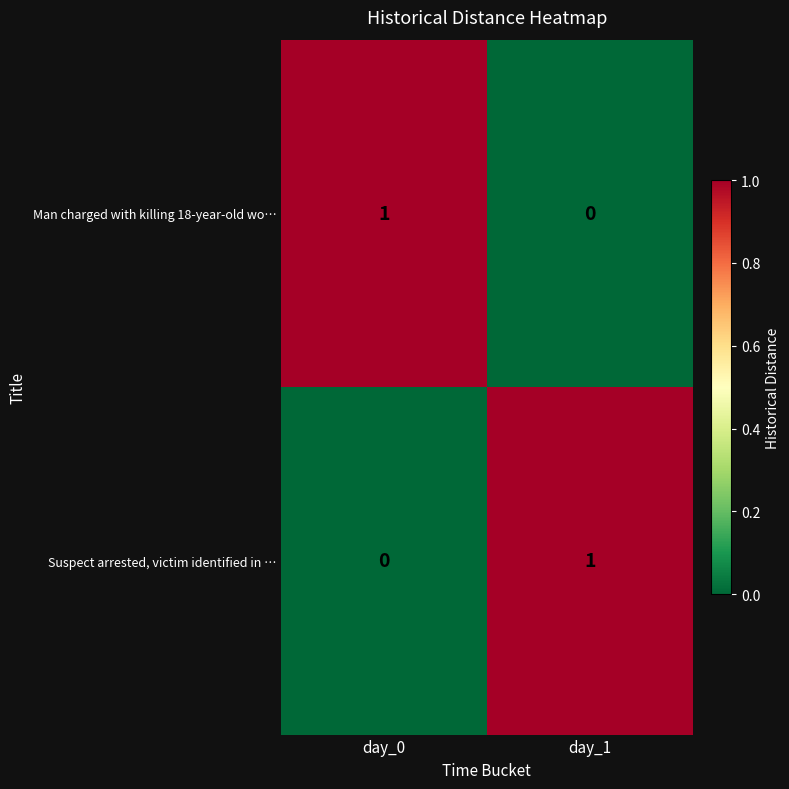

Reading left to right, transcribe all the data shown in this chart.

Man charged with killing 18-year-old wo…: day_0=1	day_1=0
Suspect arrested, victim identified in …: day_0=0	day_1=1